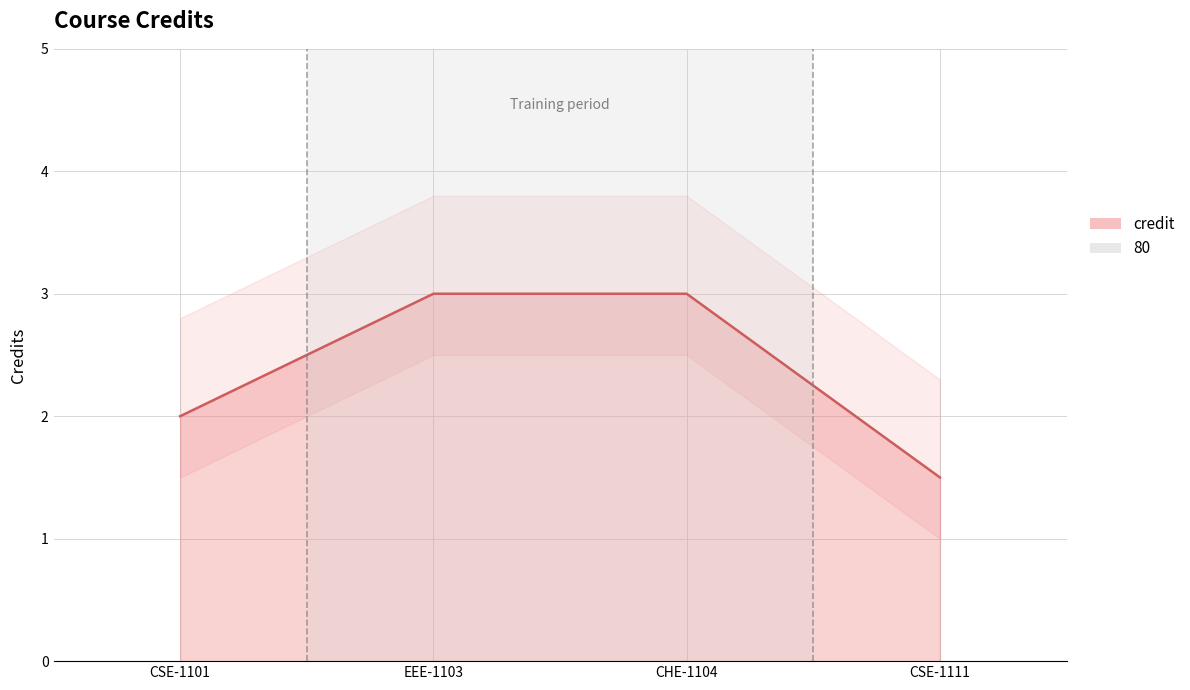

Count the number of data series in this chart.

1